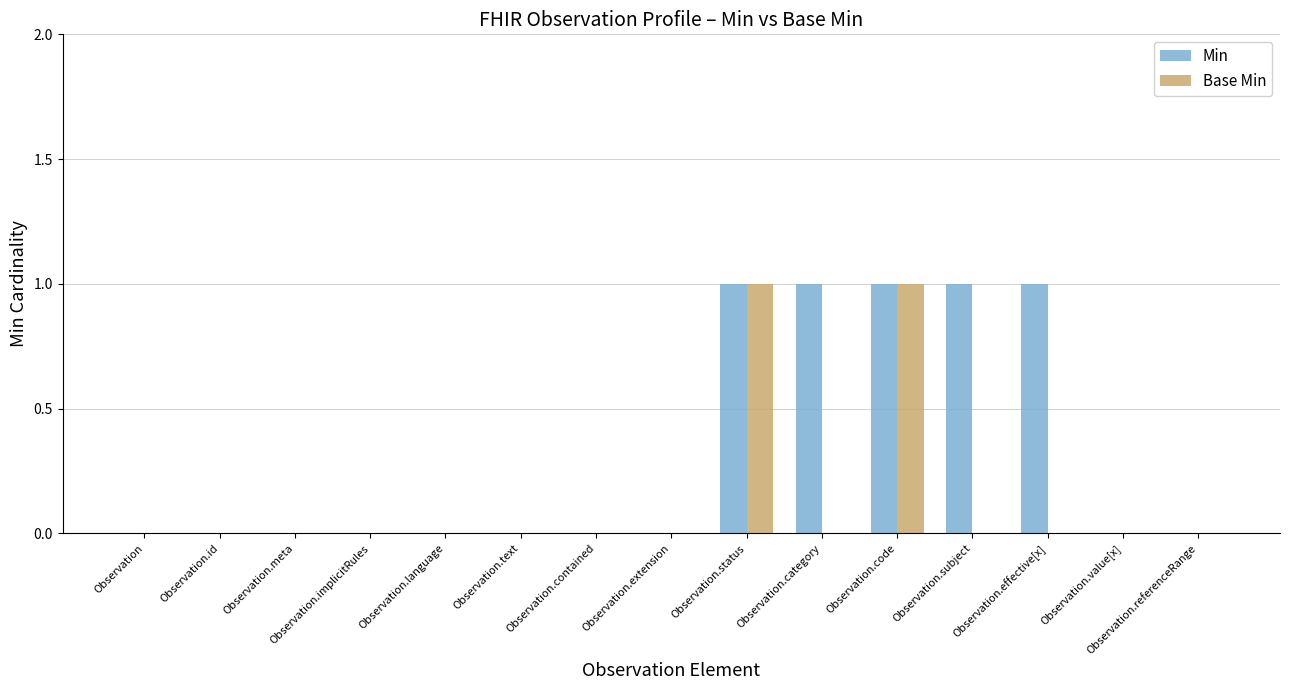

How many series are shown in this chart?

2